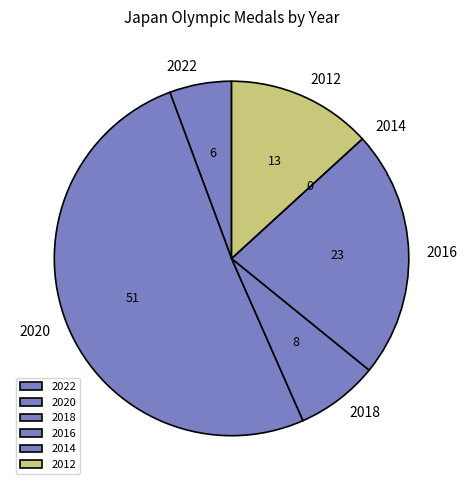

What is the largest slice in the pie chart?

2020